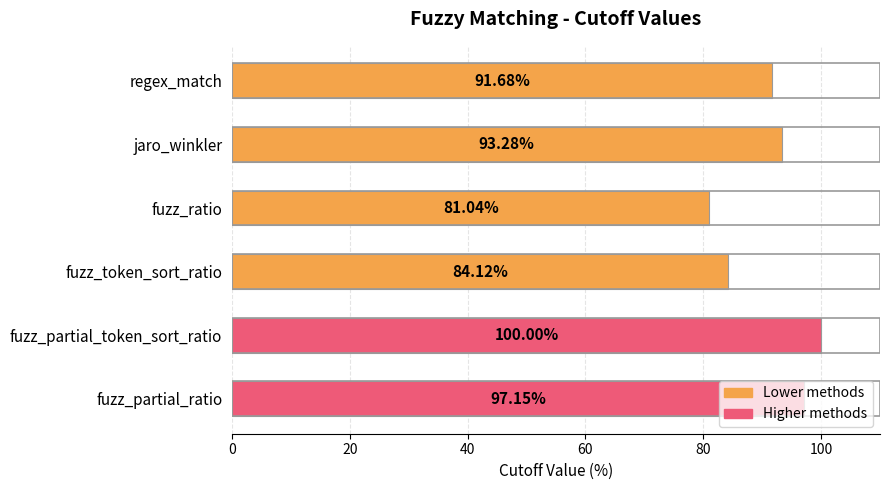

What is the sum of the values at regex_match and fuzz_token_sort_ratio?

175.8